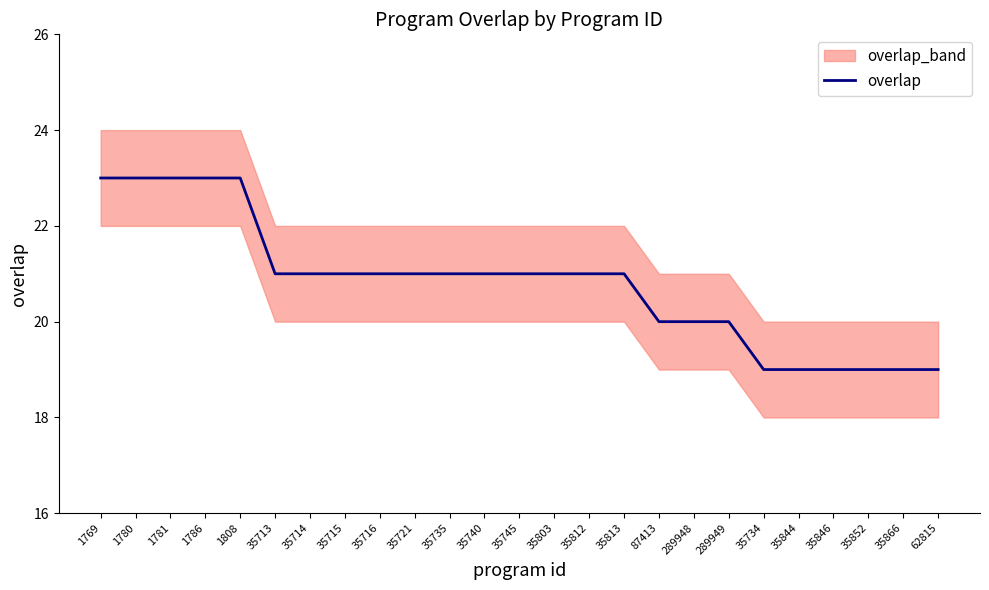

Is it true that the value at 35852 is 19?

True